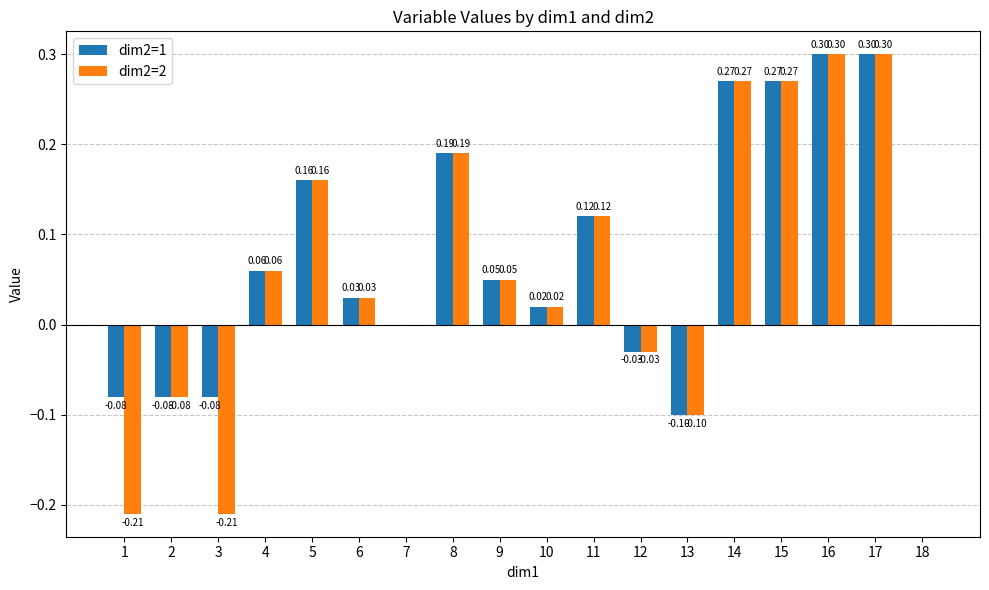

Count the number of data series in this chart.

2